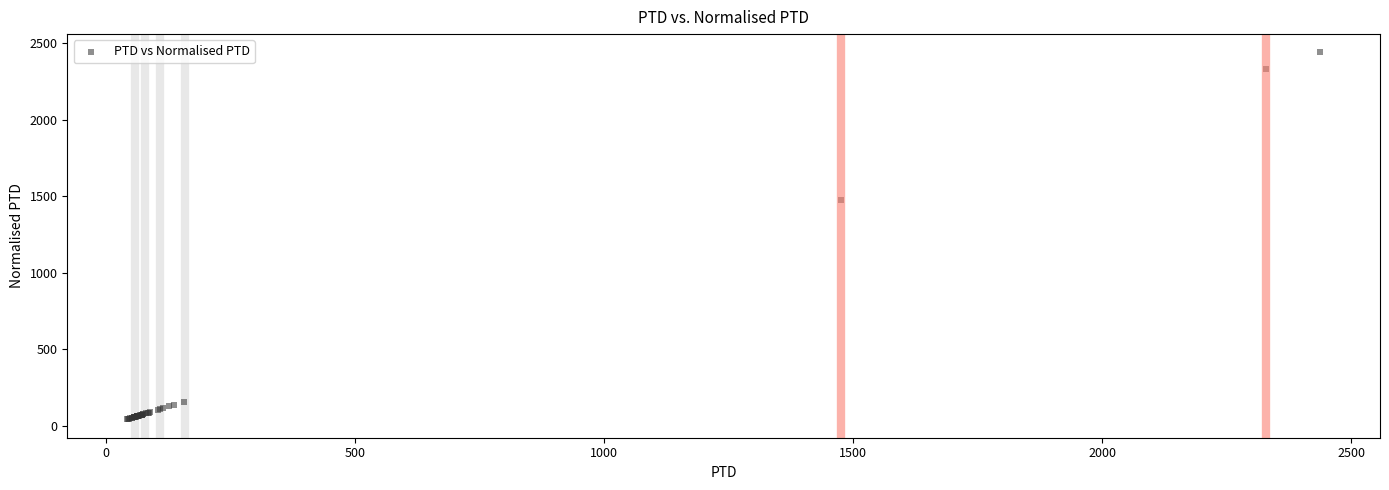

What Y value in the scatter plot is closest to 1240?

1475.2